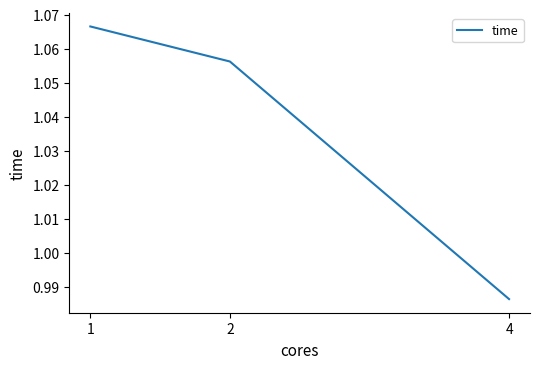

How many values are between 0 and 1?

1